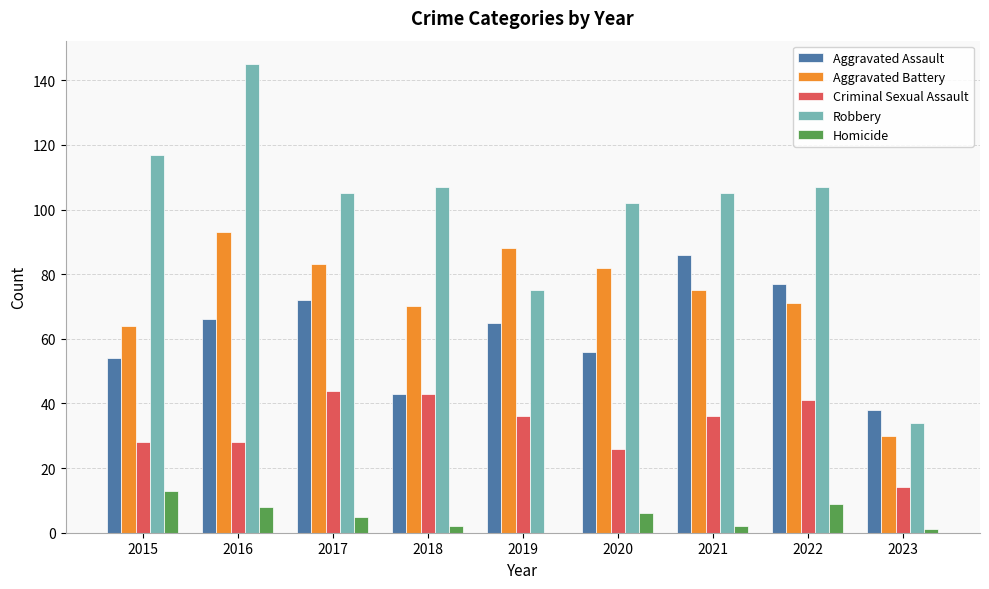

What is the sum of all Aggravated Assault values?

557